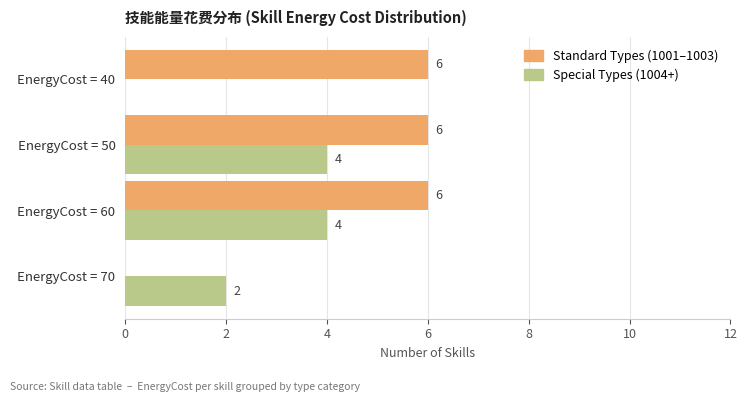

What is the sum of the Special Types (1004+) values at EnergyCost = 60 and EnergyCost = 70?

6